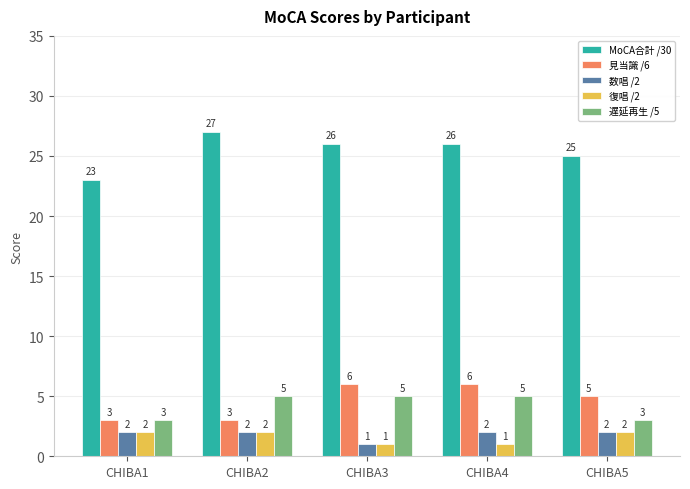

What is the spread (max minus min) of values at CHIBA5?

23